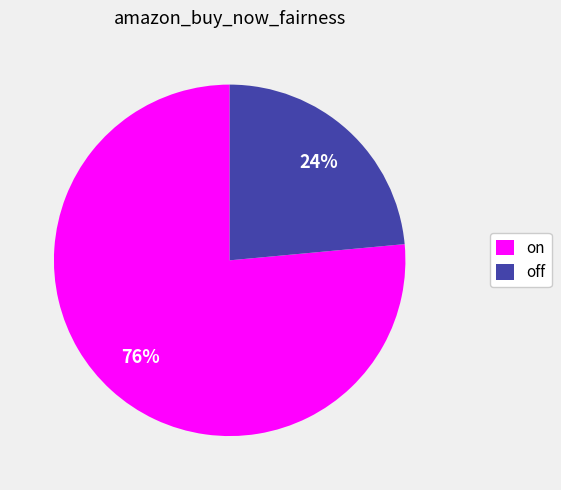

Which category has the biggest portion of the pie?

on